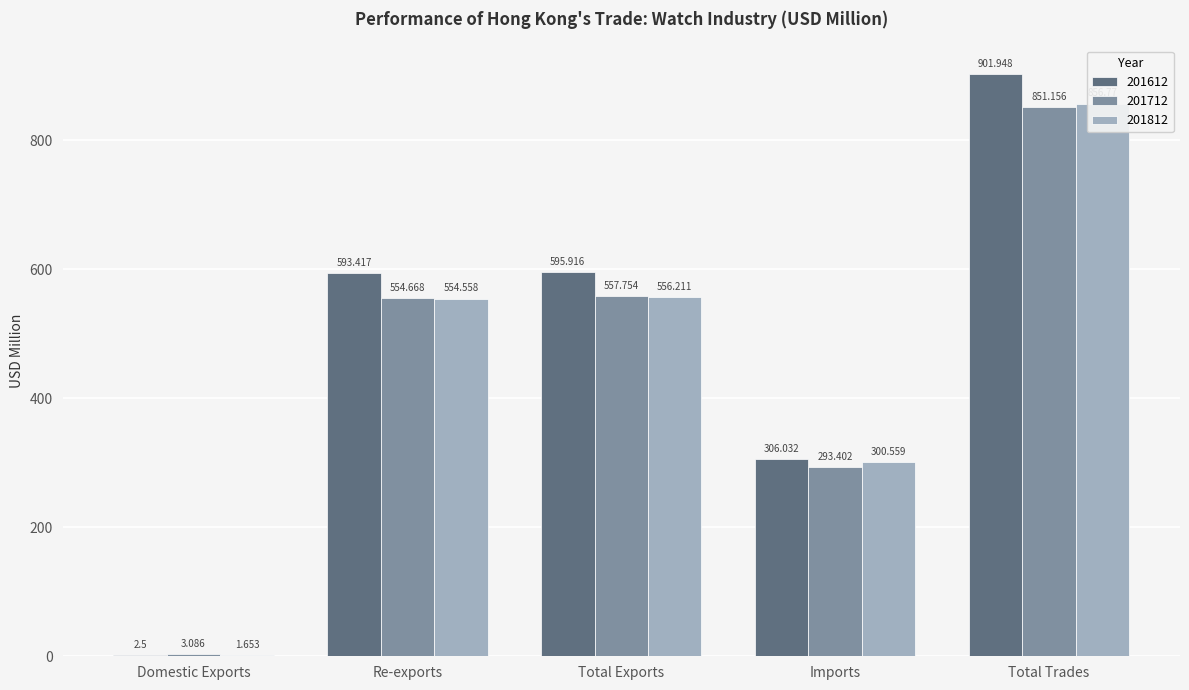

Rank the series at Re-exports from lowest to highest value.

201812, 201712, 201612